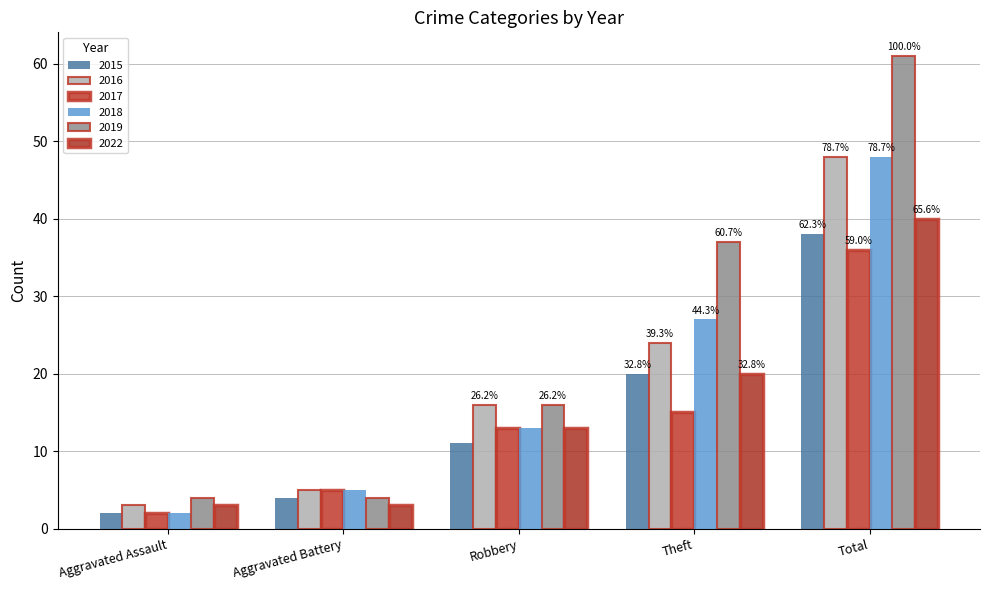

Read the 2017 value at Theft, to the nearest 10.

20